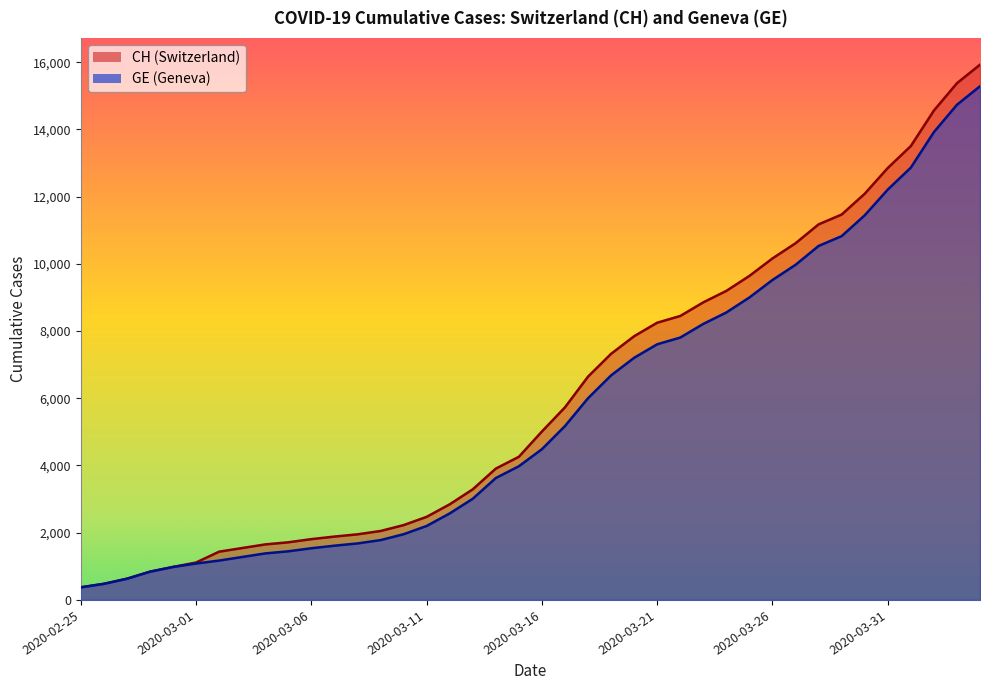

How many series are shown in this chart?

2